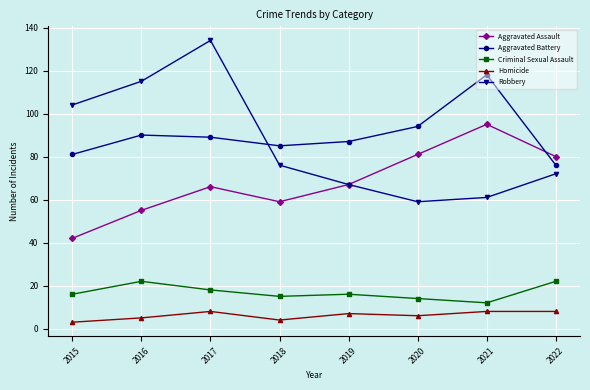

What is the value of the Robbery point at the 1st from the left?

104